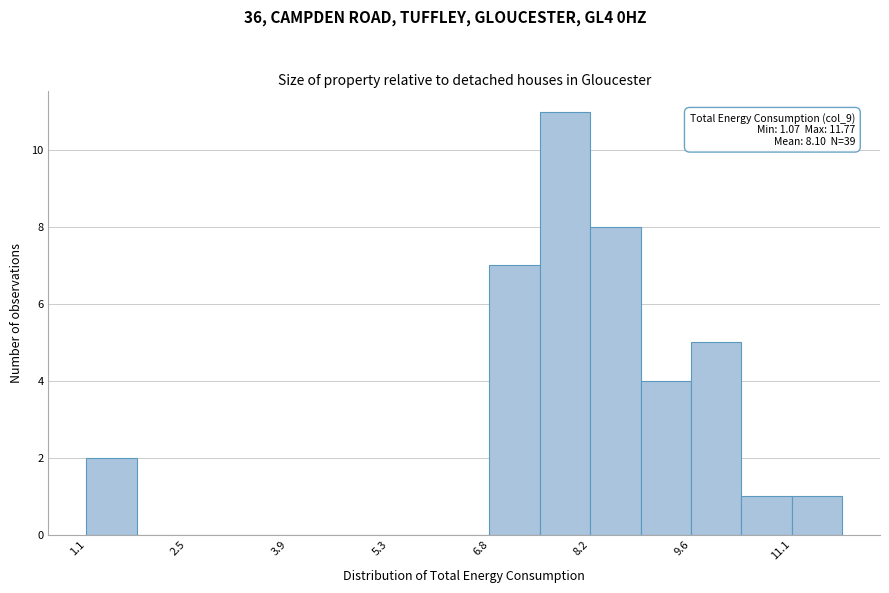

Read against the x-axis, roughly where is the centre of the tallest bar?

7.8